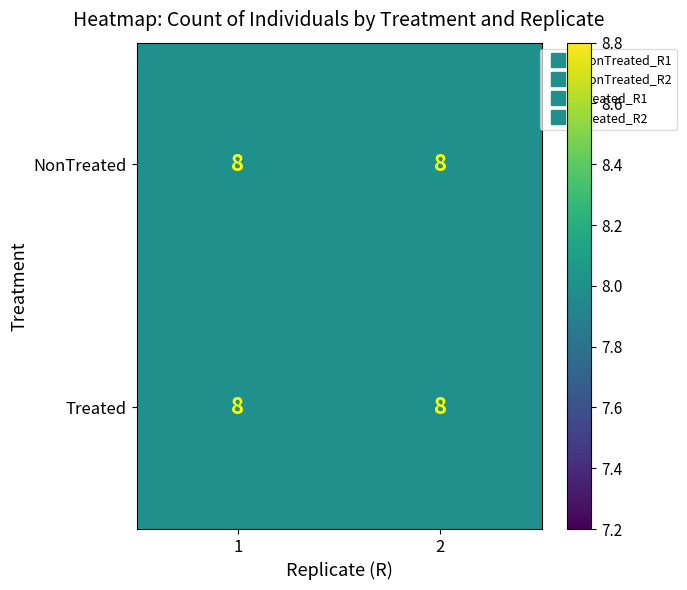

What is the sum of all Treated values?

16